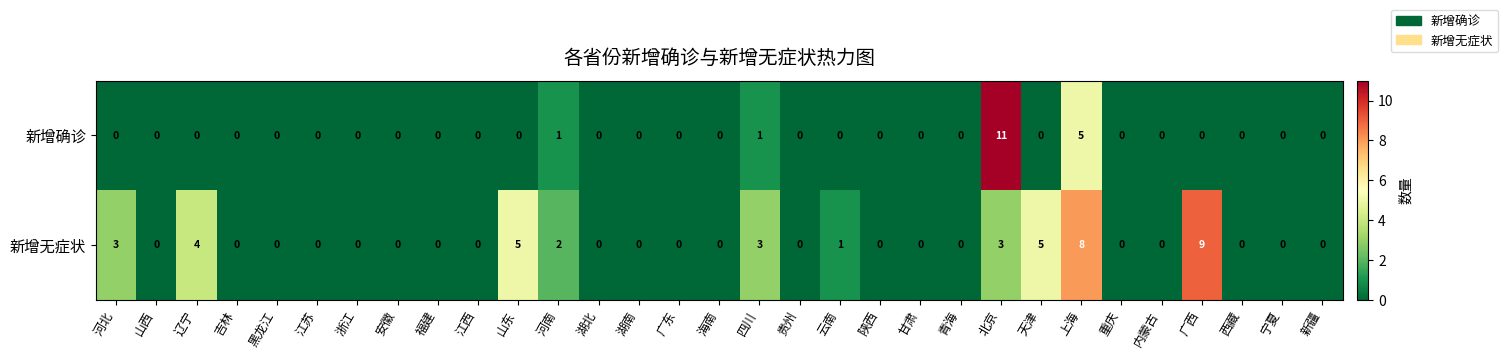

Which series has the widest spread of values?

新增确诊